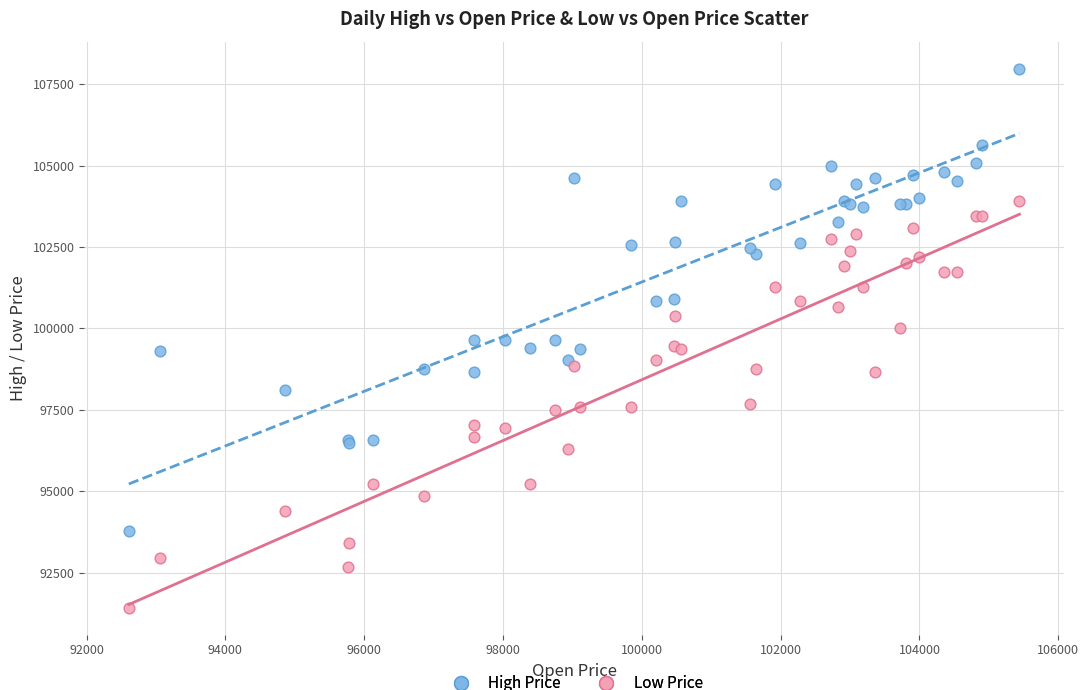

Which series reaches the minimum Y coordinate?

Low Price